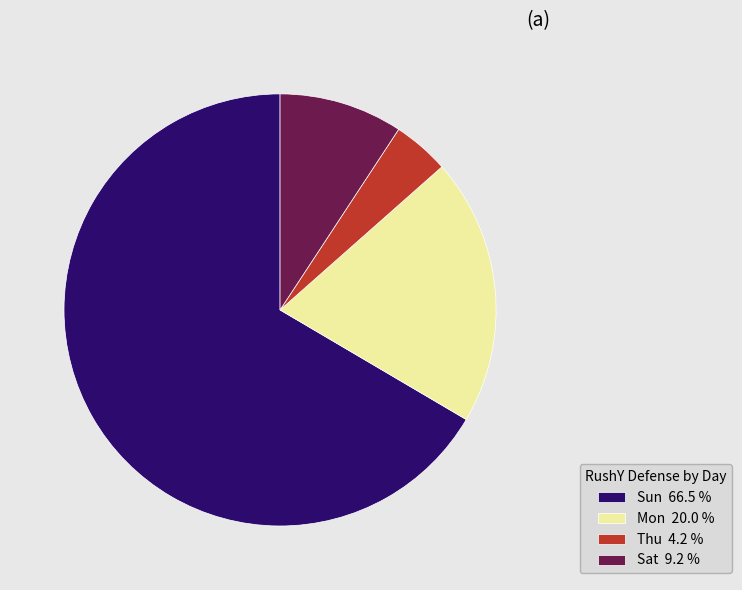

What is the smallest slice in the pie chart?

Thu